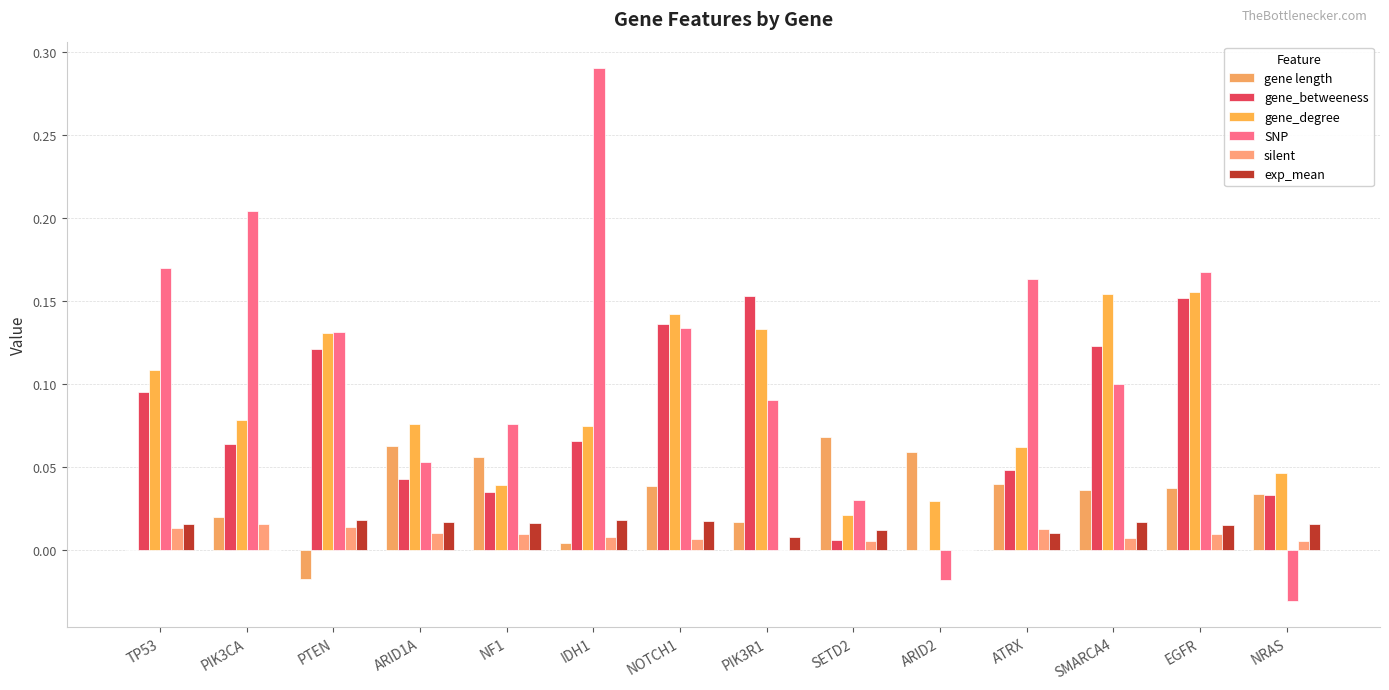

Reading left to right, list all the values displayed in this chart.

gene length: TP53=0.0	PIK3CA=0.0	PTEN=-0.0	ARID1A=0.1	NF1=0.1	IDH1=0.0	NOTCH1=0.0	PIK3R1=0.0	SETD2=0.1	ARID2=0.1	ATRX=0.0	SMARCA4=0.0	EGFR=0.0	NRAS=0.0
gene_betweeness: TP53=0.1	PIK3CA=0.1	PTEN=0.1	ARID1A=0.0	NF1=0.0	IDH1=0.1	NOTCH1=0.1	PIK3R1=0.2	SETD2=0.0	ARID2=0.0	ATRX=0.0	SMARCA4=0.1	EGFR=0.2	NRAS=0.0
gene_degree: TP53=0.1	PIK3CA=0.1	PTEN=0.1	ARID1A=0.1	NF1=0.0	IDH1=0.1	NOTCH1=0.1	PIK3R1=0.1	SETD2=0.0	ARID2=0.0	ATRX=0.1	SMARCA4=0.2	EGFR=0.2	NRAS=0.0
SNP: TP53=0.2	PIK3CA=0.2	PTEN=0.1	ARID1A=0.1	NF1=0.1	IDH1=0.3	NOTCH1=0.1	PIK3R1=0.1	SETD2=0.0	ARID2=-0.0	ATRX=0.2	SMARCA4=0.1	EGFR=0.2	NRAS=-0.0
silent: TP53=0.0	PIK3CA=0.0	PTEN=0.0	ARID1A=0.0	NF1=0.0	IDH1=0.0	NOTCH1=0.0	PIK3R1=0.0	SETD2=0.0	ARID2=0.0	ATRX=0.0	SMARCA4=0.0	EGFR=0.0	NRAS=0.0
exp_mean: TP53=0.0	PIK3CA=0.0	PTEN=0.0	ARID1A=0.0	NF1=0.0	IDH1=0.0	NOTCH1=0.0	PIK3R1=0.0	SETD2=0.0	ARID2=0.0	ATRX=0.0	SMARCA4=0.0	EGFR=0.0	NRAS=0.0